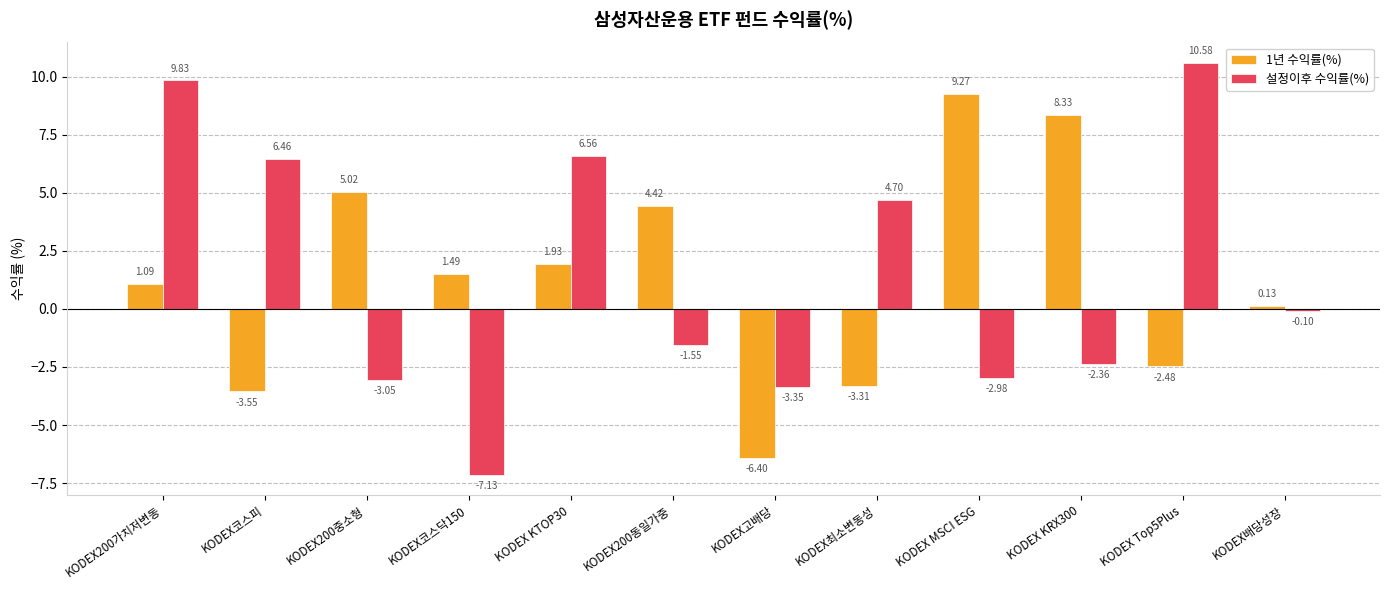

Rank the series by their average value, from lowest to highest.

1년 수익률(%), 설정이후 수익률(%)